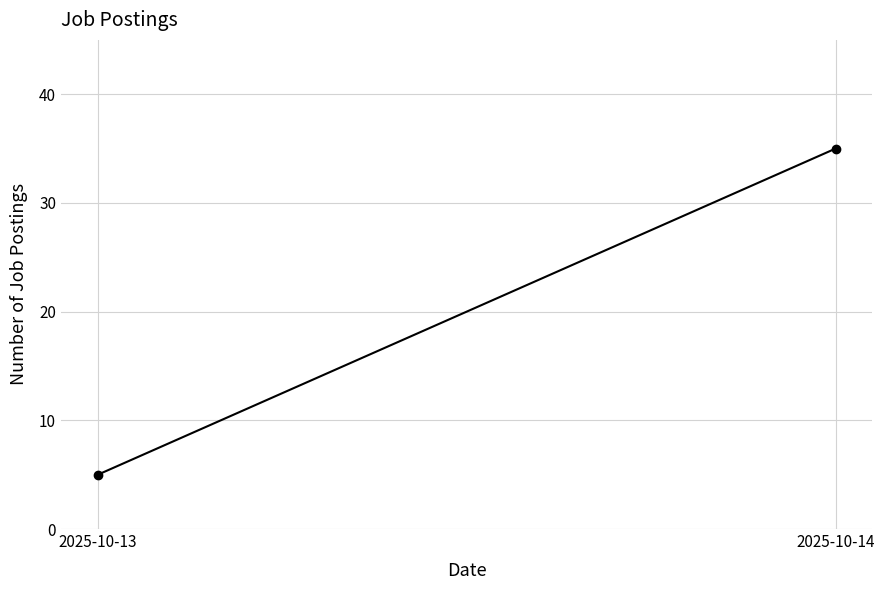

How many lines are shown in the chart?

1